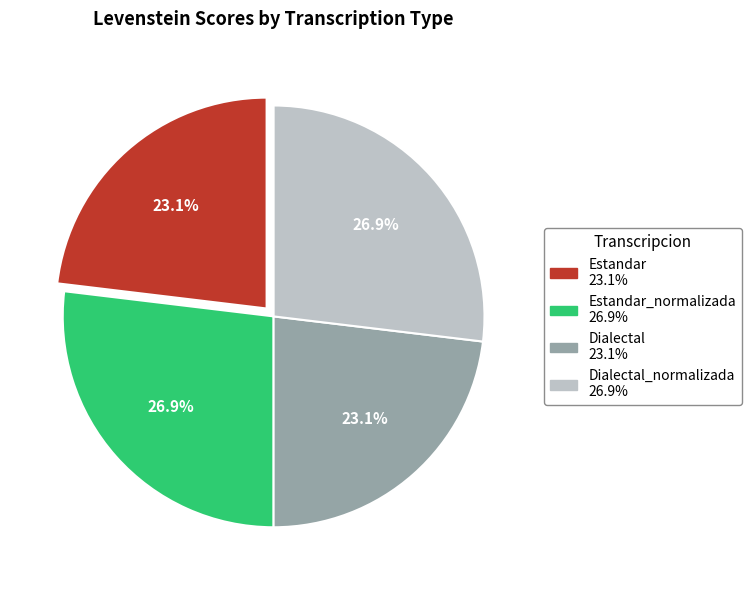

To the nearest percent, what is the average slice percentage?

25%